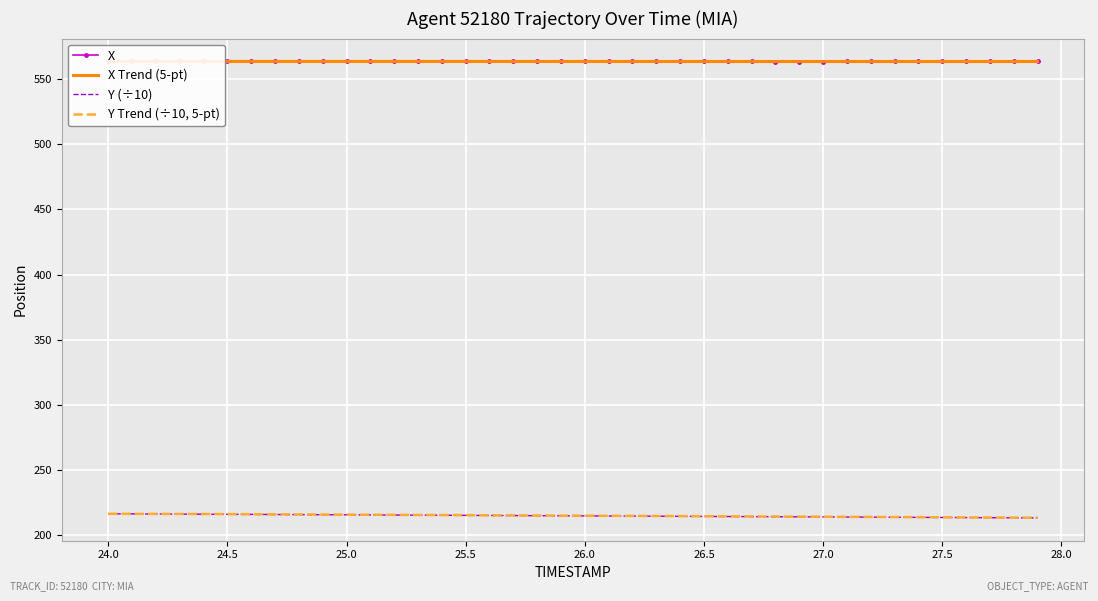

True or false: Y Trend (÷10, 5-pt) and X cross at least once.

False